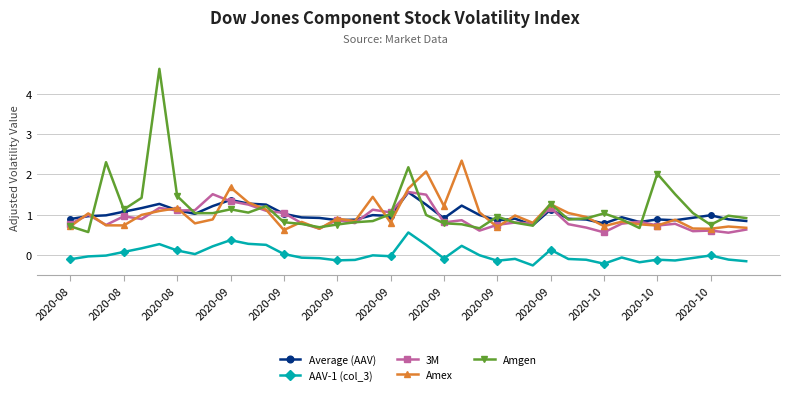

What is the maximum value shown in the chart?

4.6